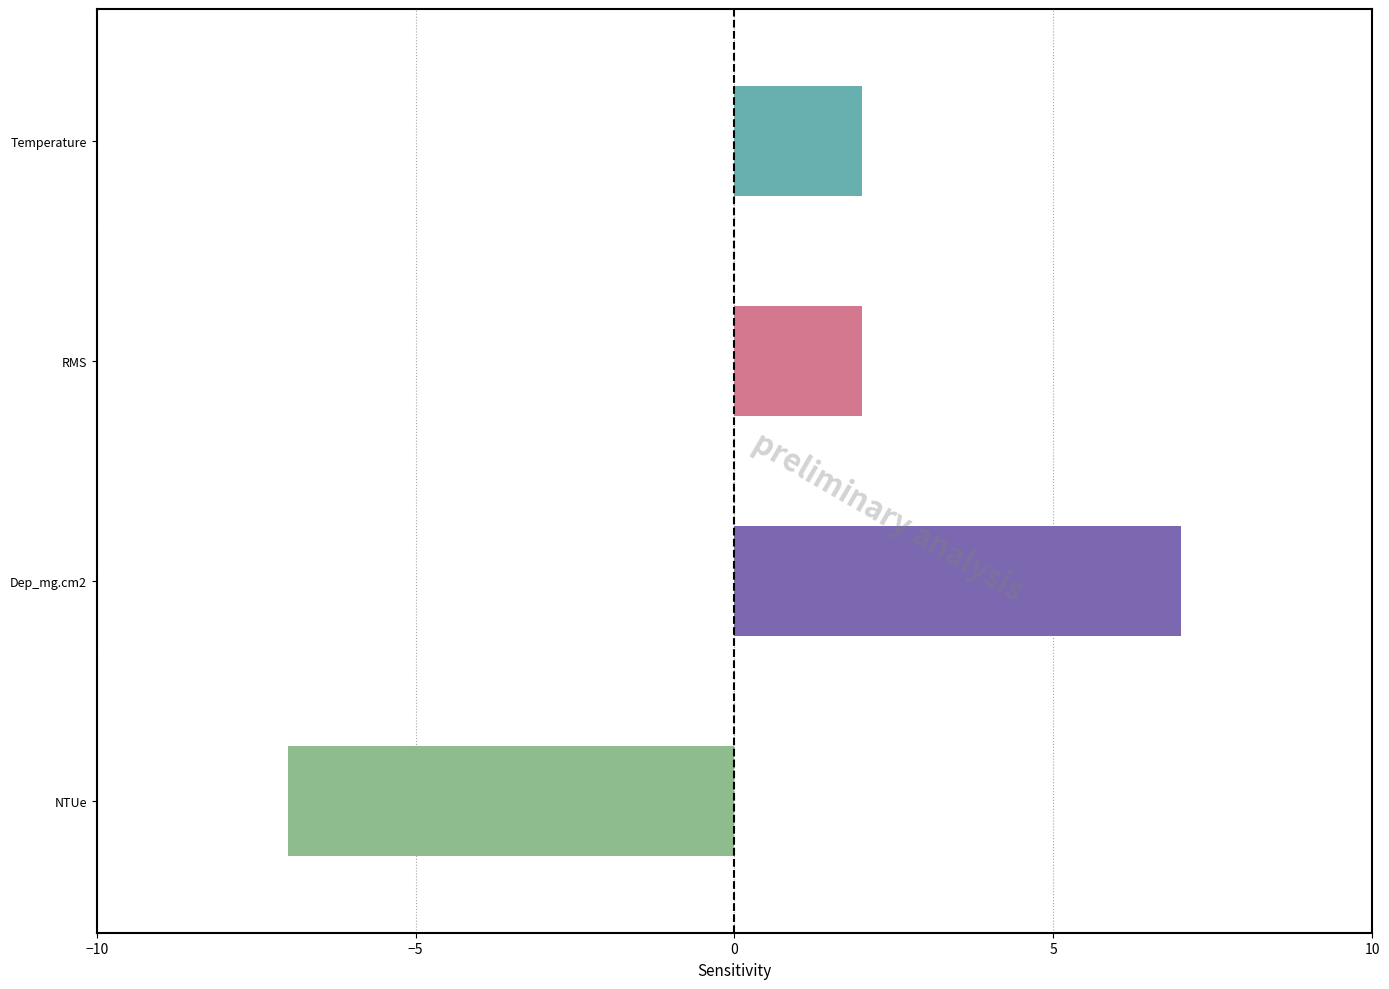

Count the number of categories in the chart.

4